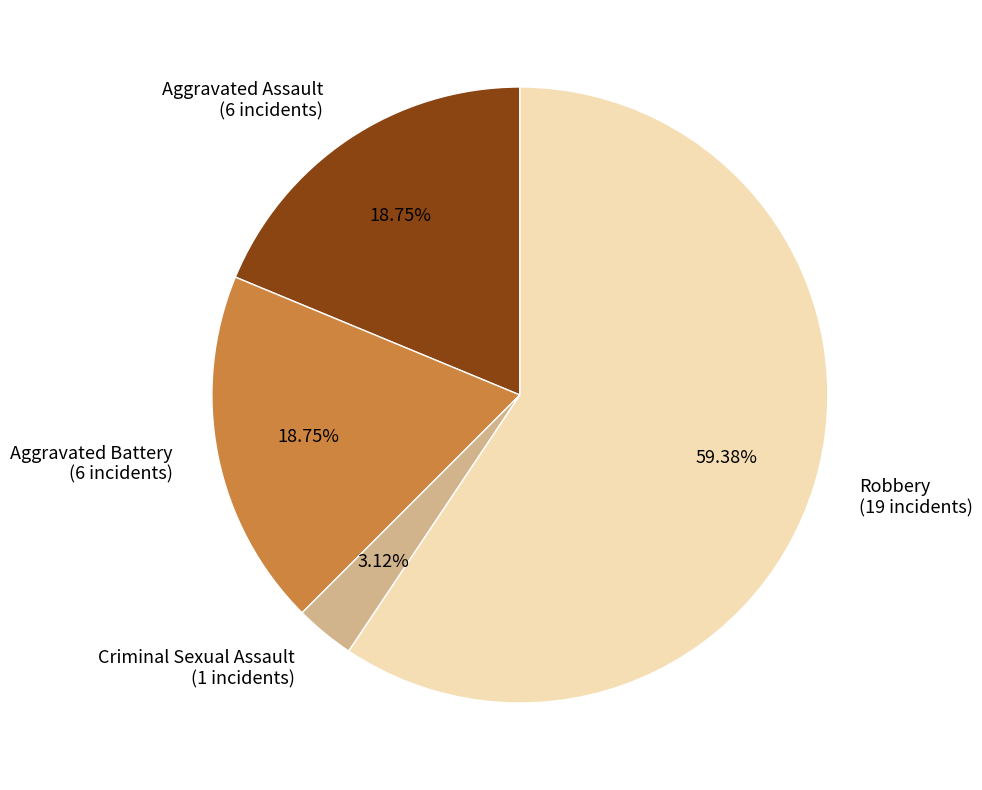

Is it true that Aggravated Battery is 32% of the pie?

False